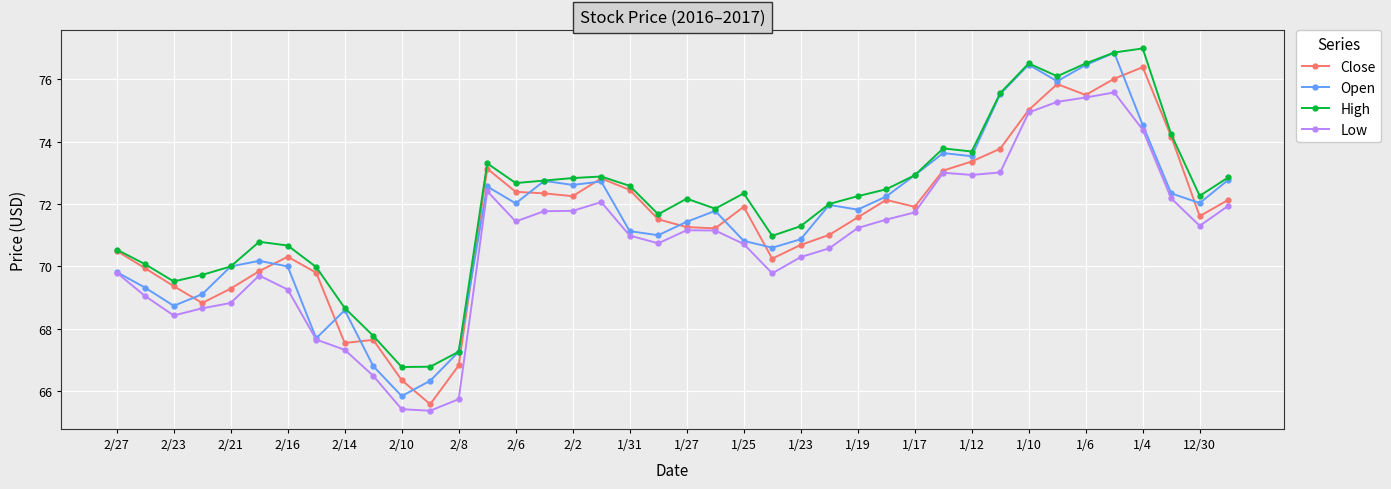

What is the minimum value shown in the chart?

65.4